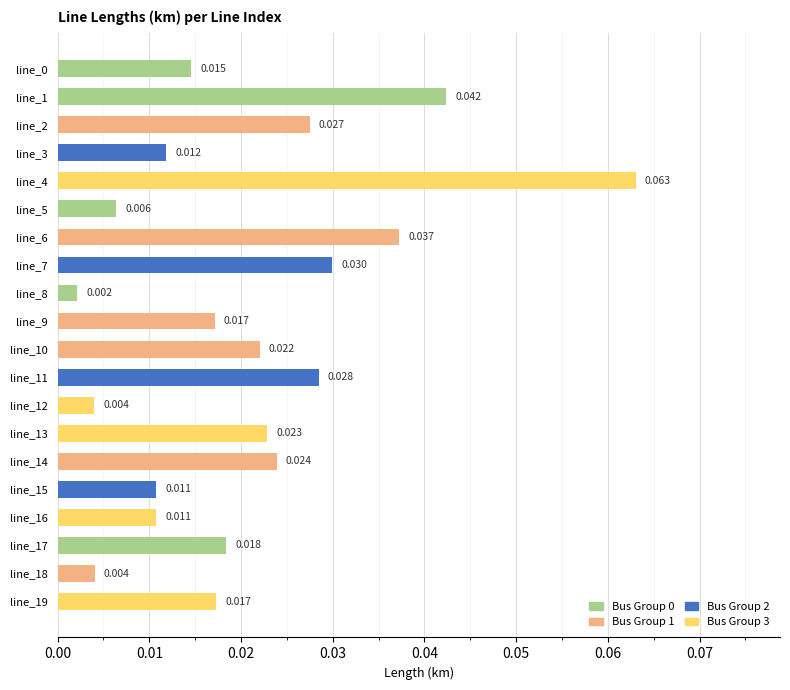

At which category does the chart reach its minimum across all series?

line_8